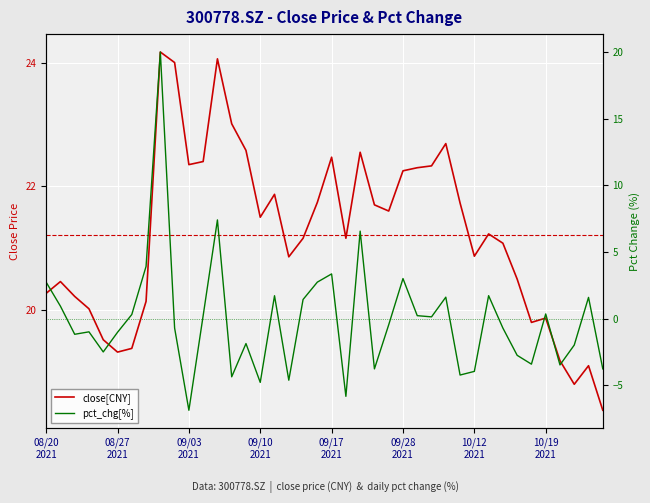

True or false: close[CNY] has more than 2 interior local peaks.

True